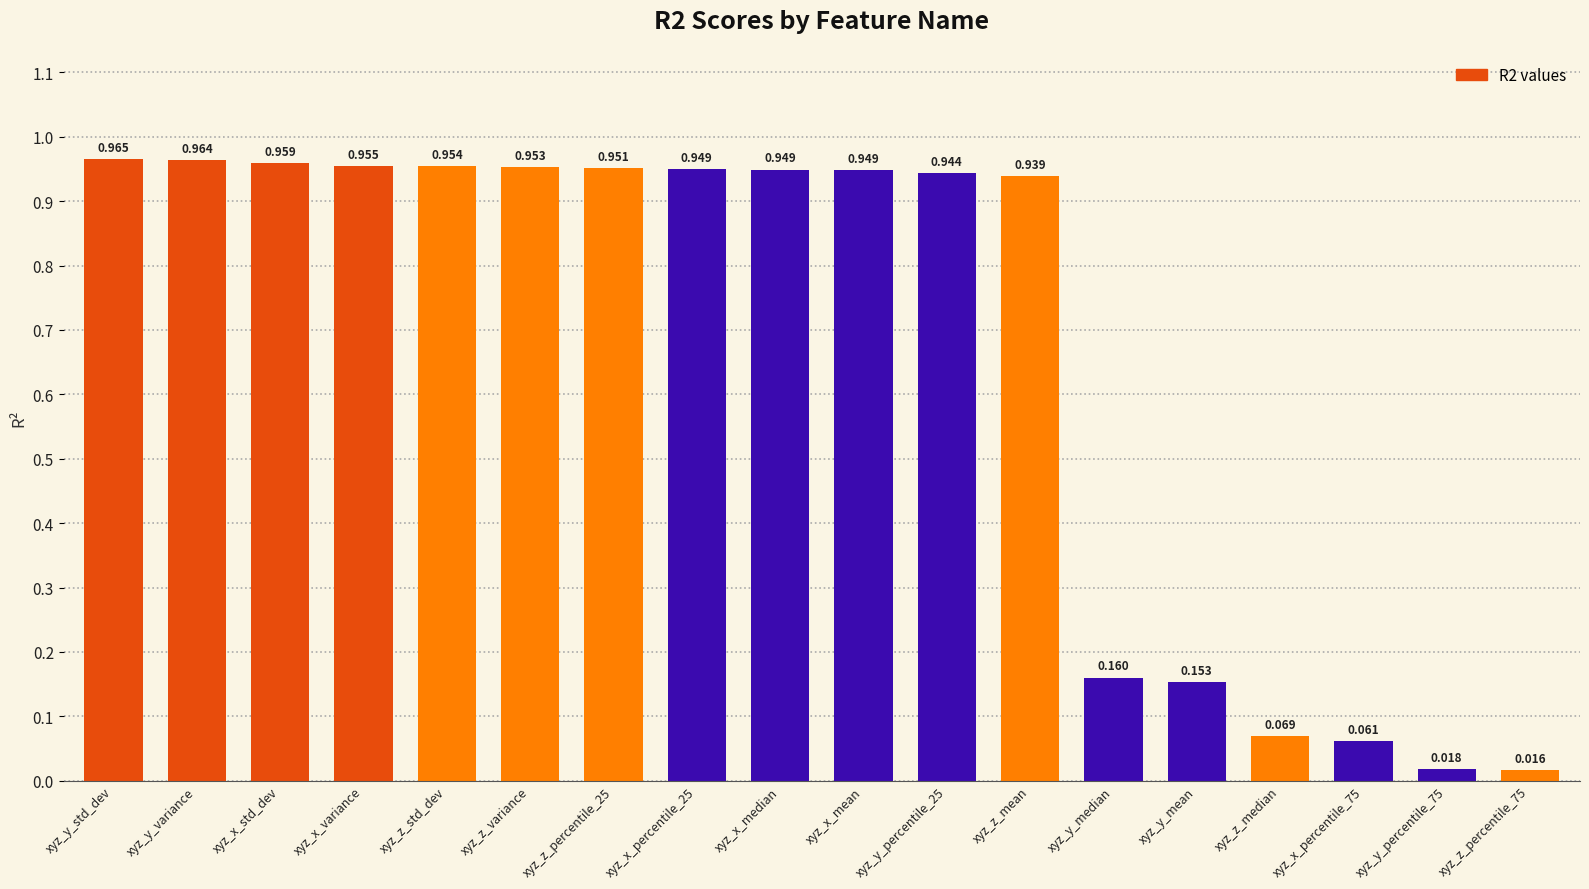

Between xyz_x_mean and xyz_z_std_dev, which is larger?

xyz_z_std_dev